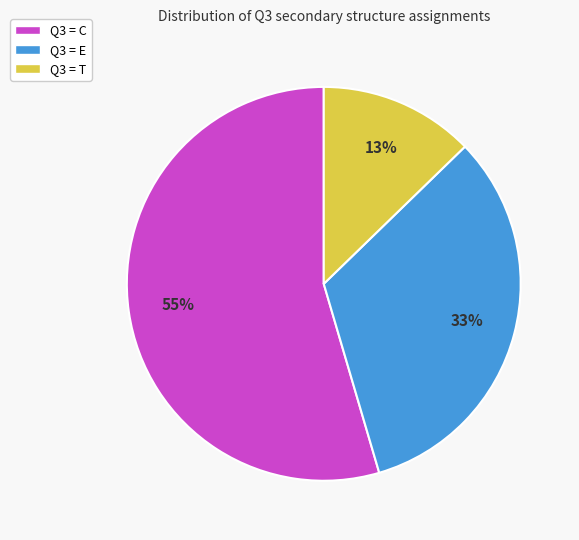

To the nearest percent, what percentage of the pie is Q3 = T?

13%